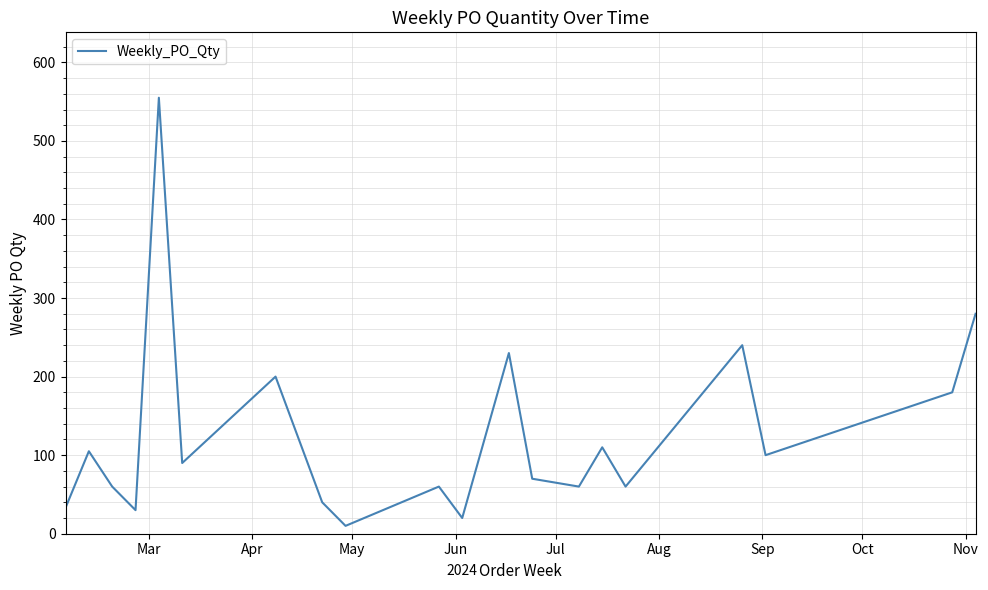

What is the maximum value shown in the chart?

555